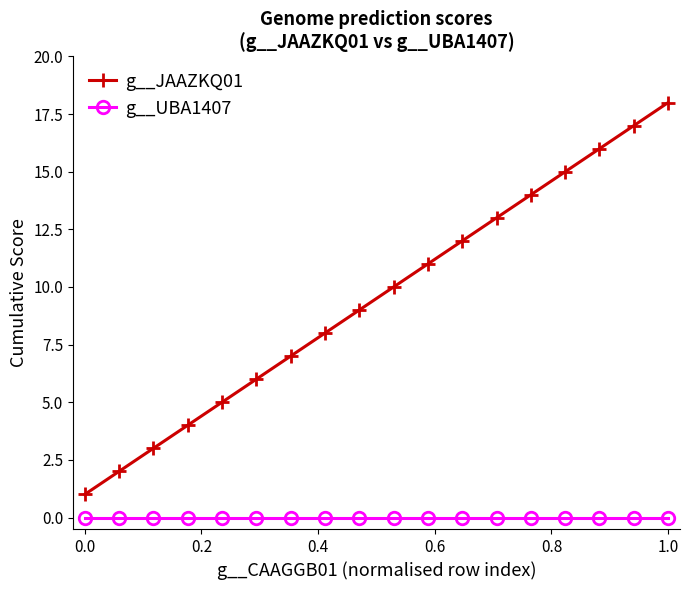

True or false: g__UBA1407 and g__JAAZKQ01 cross at least once.

False